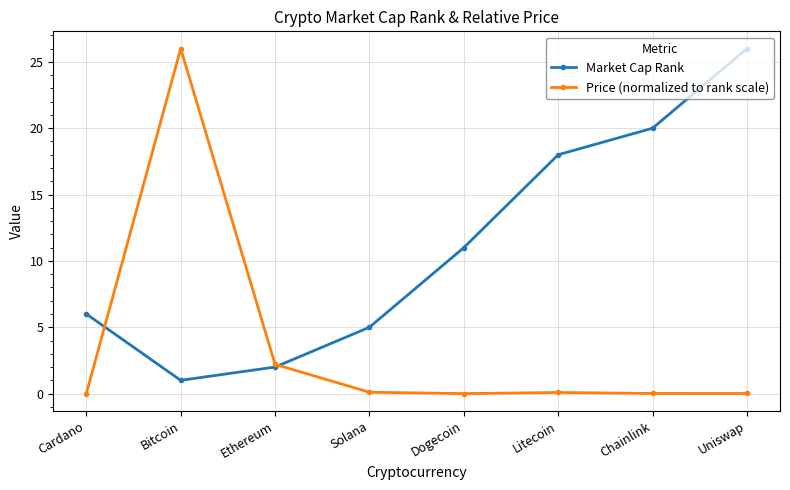

What are all the series names shown in the legend?

Market Cap Rank, Price (normalized to rank scale)